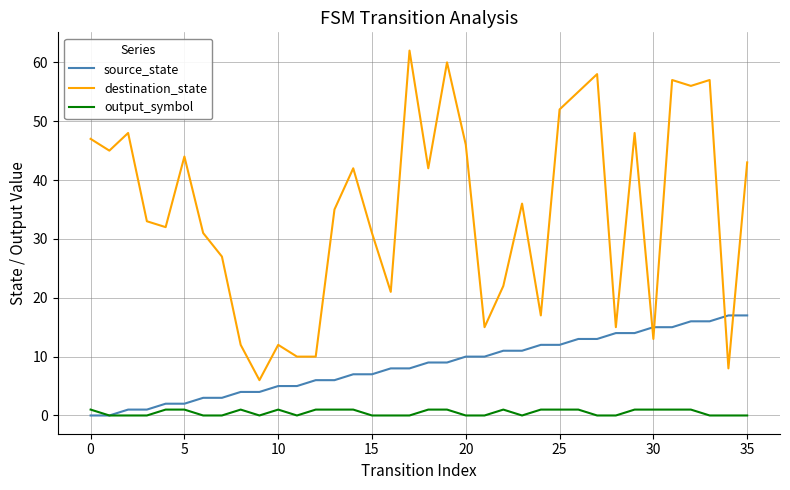

Which series has the widest spread of values?

destination_state